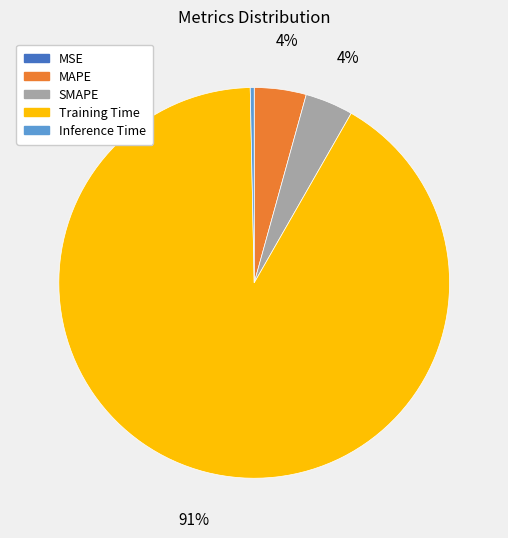

Is it true that Training Time is 80% of the pie?

False